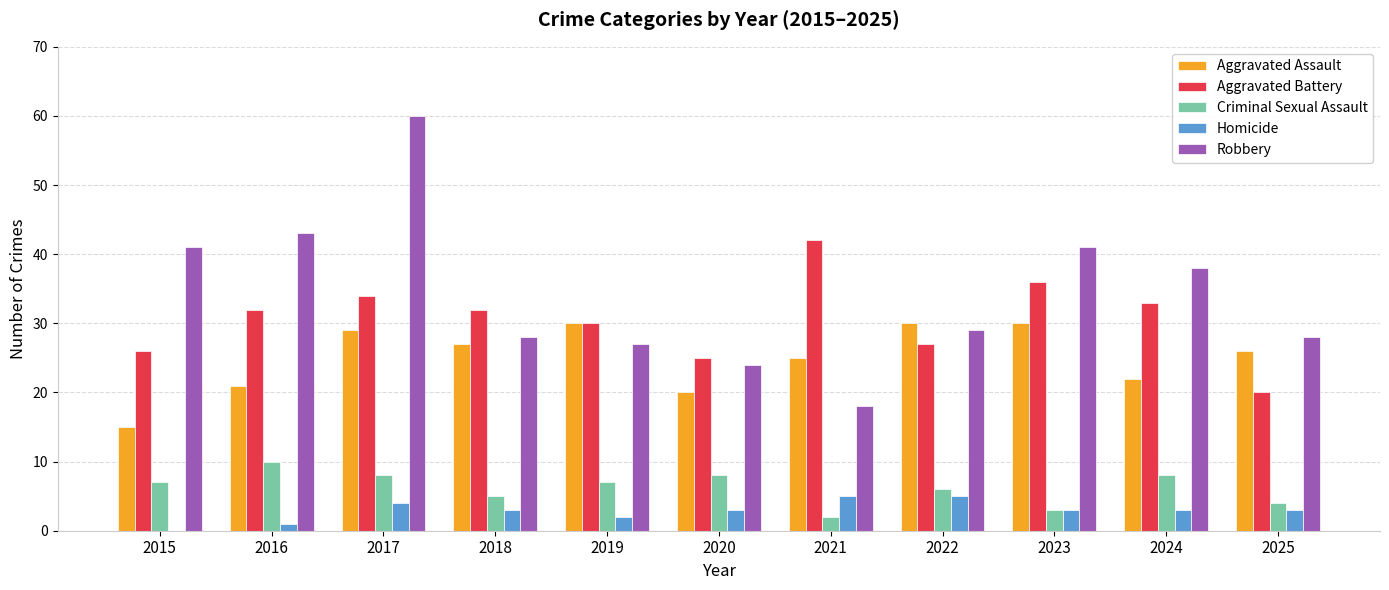

The Aggravated Assault series shows 30 at 2023. True or false?

True